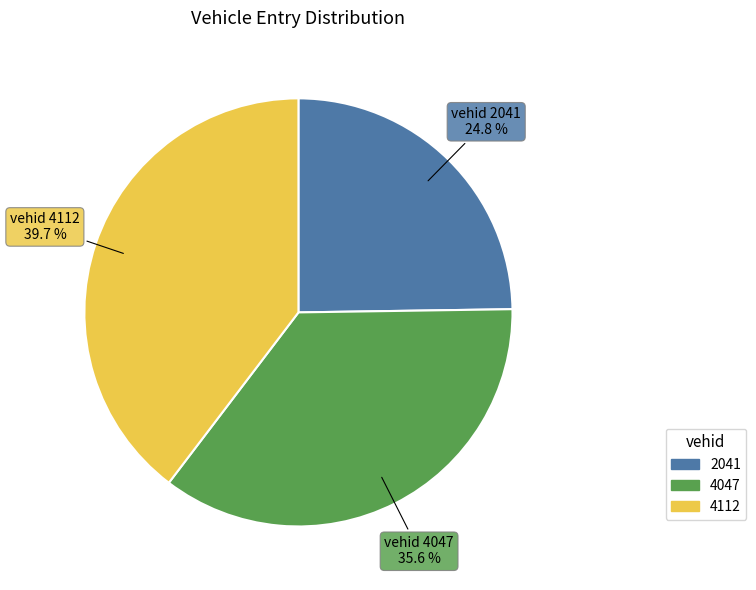

Is there a majority slice in this chart?

No